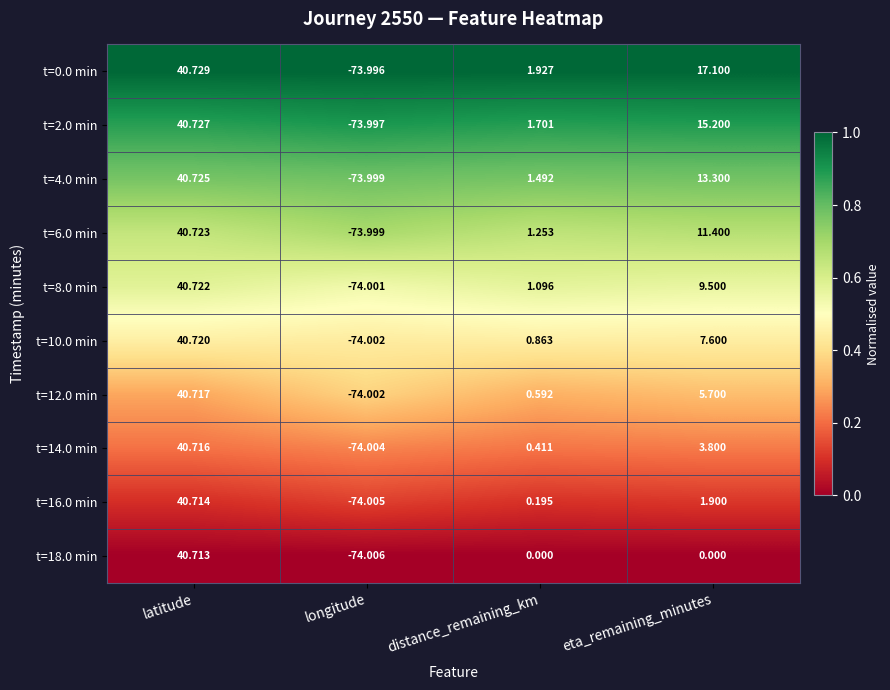

How many series are shown in this chart?

10